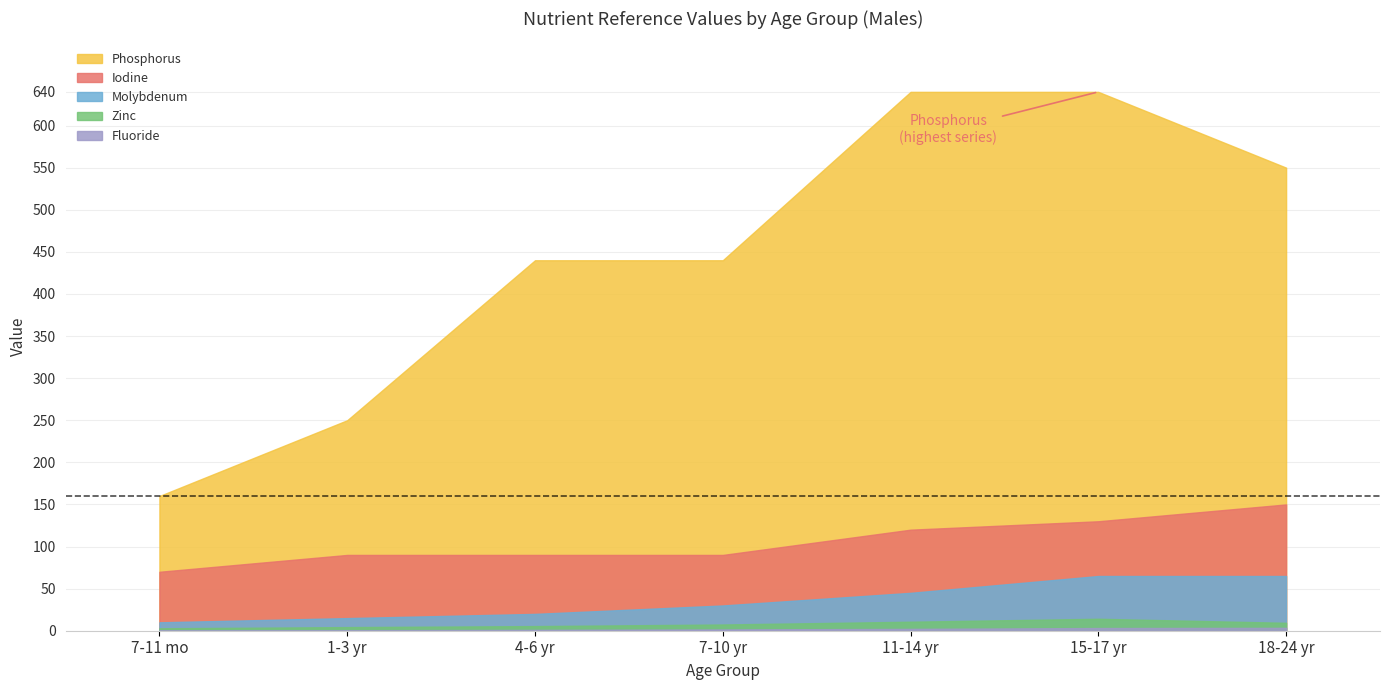

What is the label of the 1st point from the left?

7-11 mo